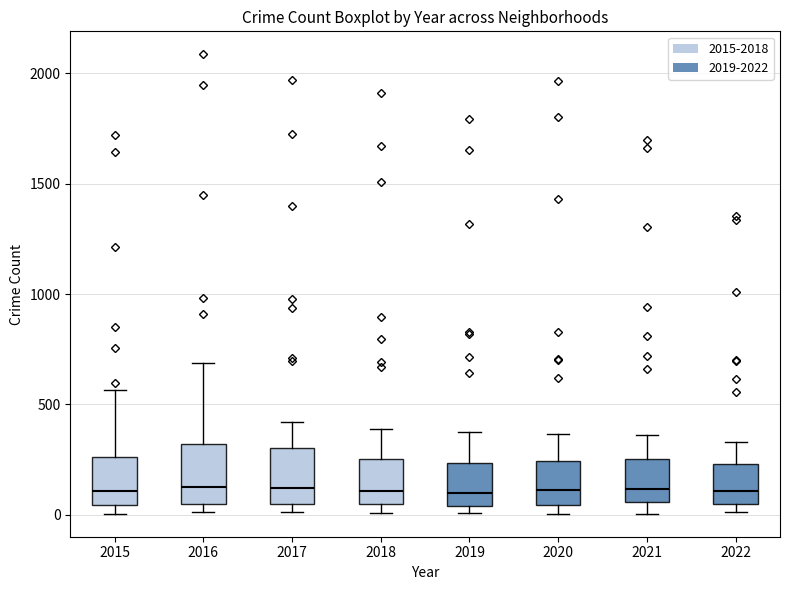

Reading left to right, read every box against the y-axis: the position of its median line, the range the box covers, and the ends of its whiskers. The values are not printed on the chart, so give them approximately, as read against the axis.

2015: median 100, box 50 to 250, whiskers 0 to 550
2016: median 150, box 50 to 300, whiskers 0 to 700
2017: median 100, box 50 to 300, whiskers 0 to 400
2018: median 100, box 50 to 250, whiskers 0 to 400
2019: median 100, box 50 to 250, whiskers 0 to 400
2020: median 100, box 50 to 250, whiskers 0 to 350
2021: median 100, box 50 to 250, whiskers 0 to 350
2022: median 100, box 50 to 250, whiskers 0 to 350